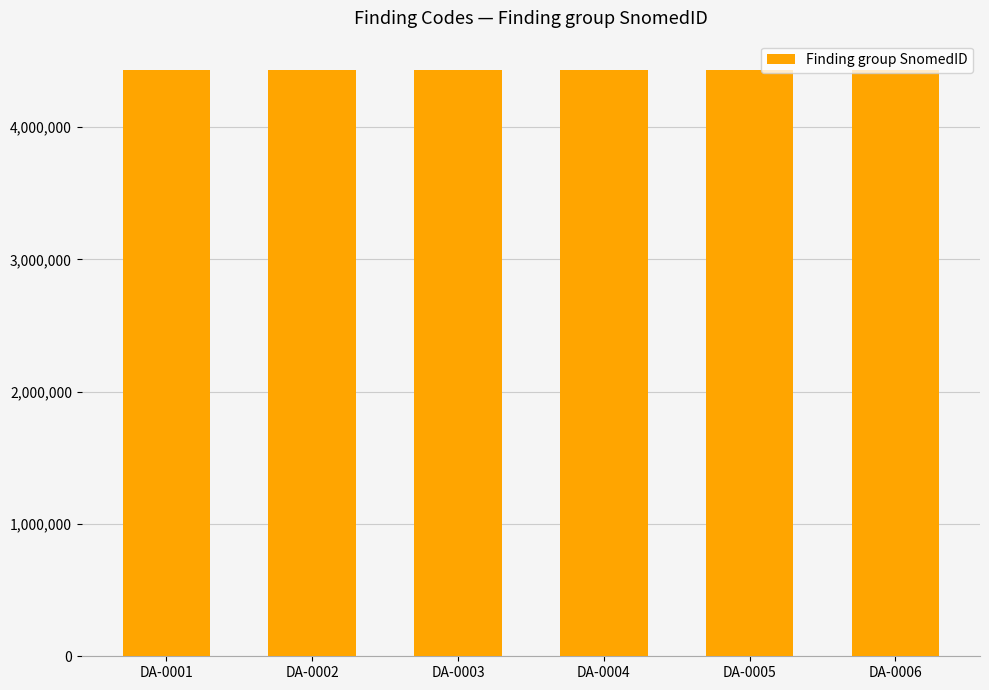

What is the minimum value shown in the chart?

4432005